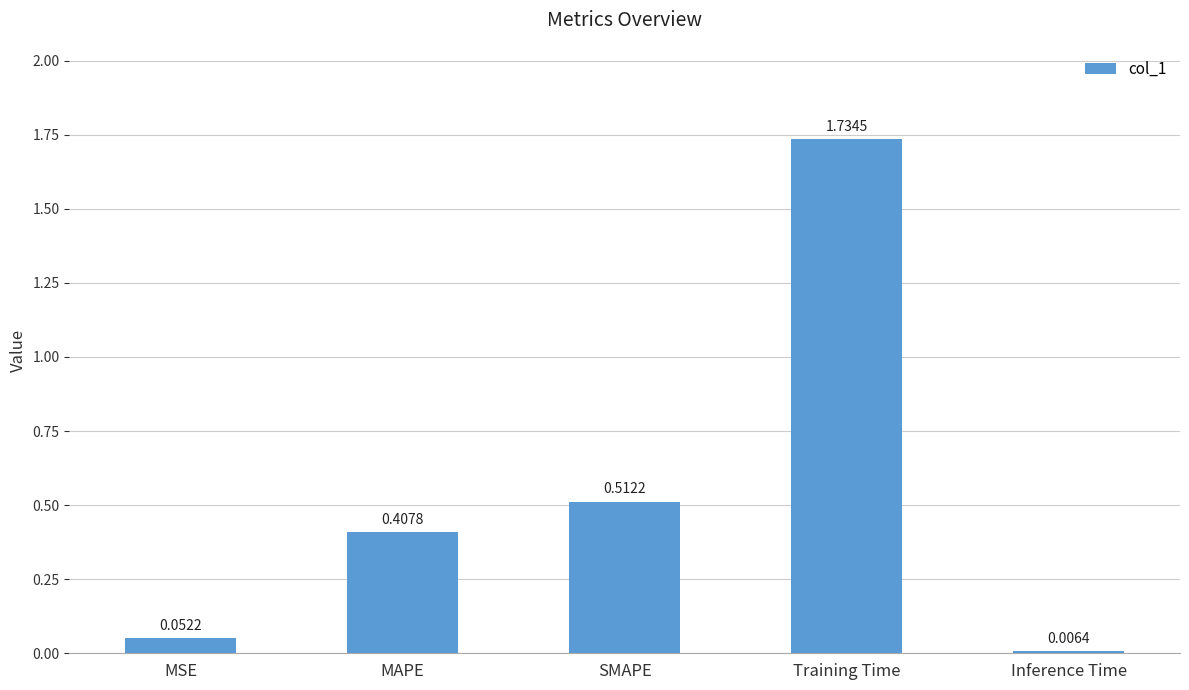

Which label corresponds to the smallest value in the chart?

Inference Time